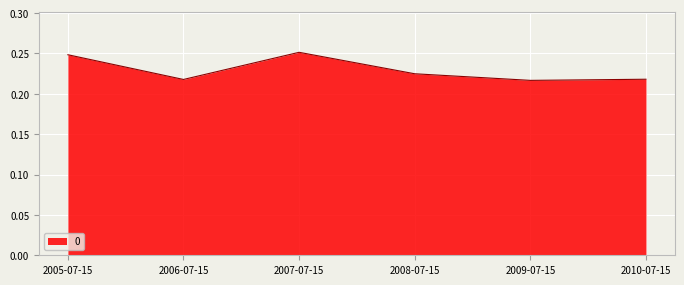

How many values are between 0 and 1?

6